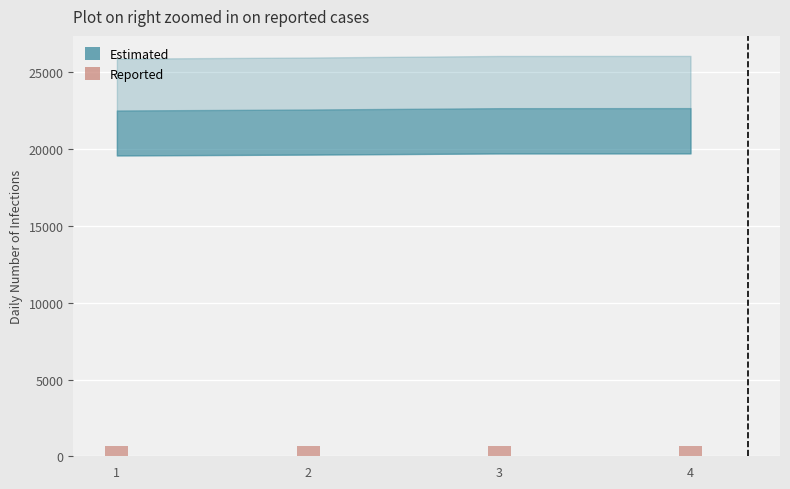

The value at 3 is 680.2. True or false?

True